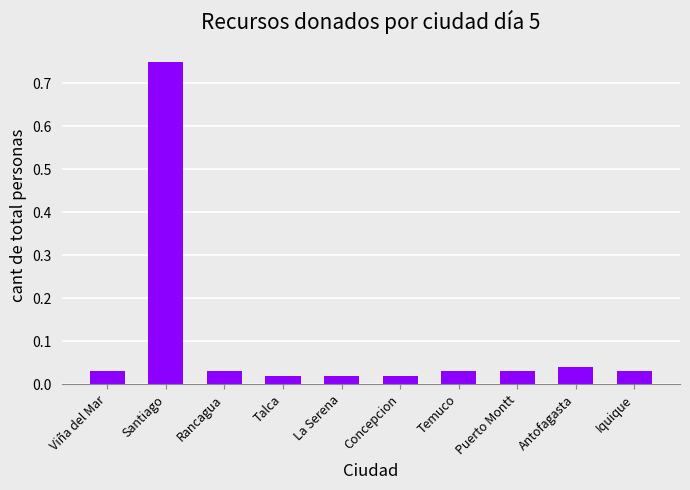

How many bars are there in total?

10